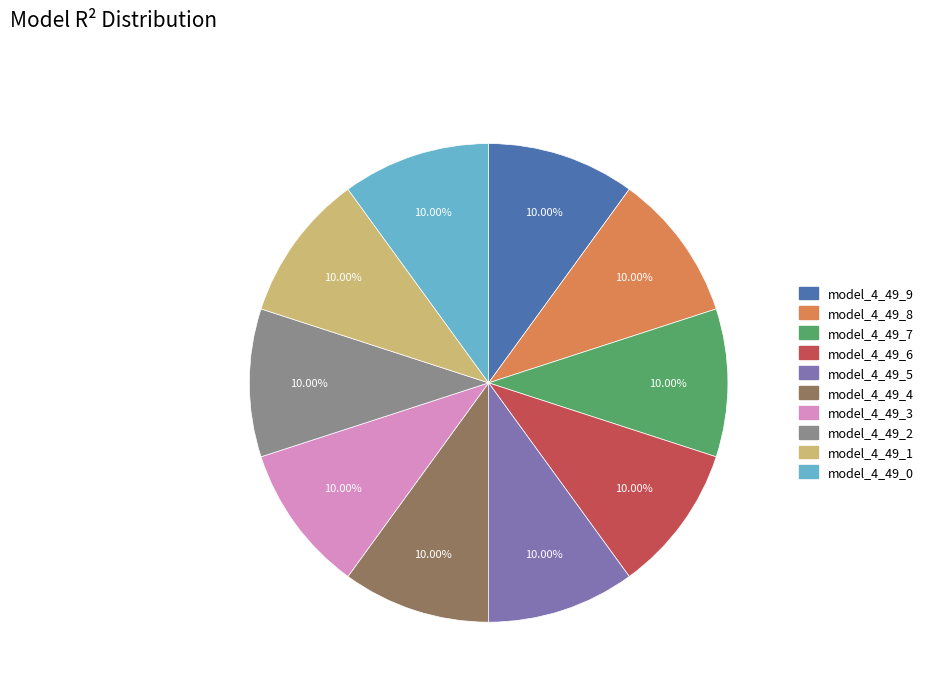

Does model_4_49_5 represent more than half of the total?

No